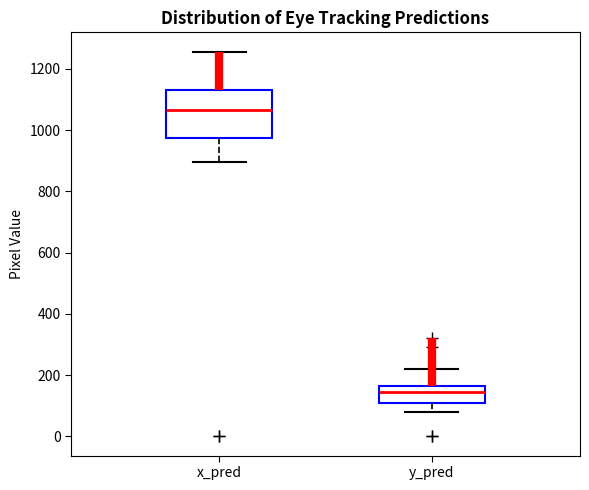

Reading left to right, read every box against the y-axis: the position of its median line, the range the box covers, and the ends of its whiskers. The values are not printed on the chart, so give them approximately, as read against the axis.

x_pred: median 1060, box 980 to 1140, whiskers 900 to 1260
y_pred: median 140, box 120 to 160, whiskers 80 to 220